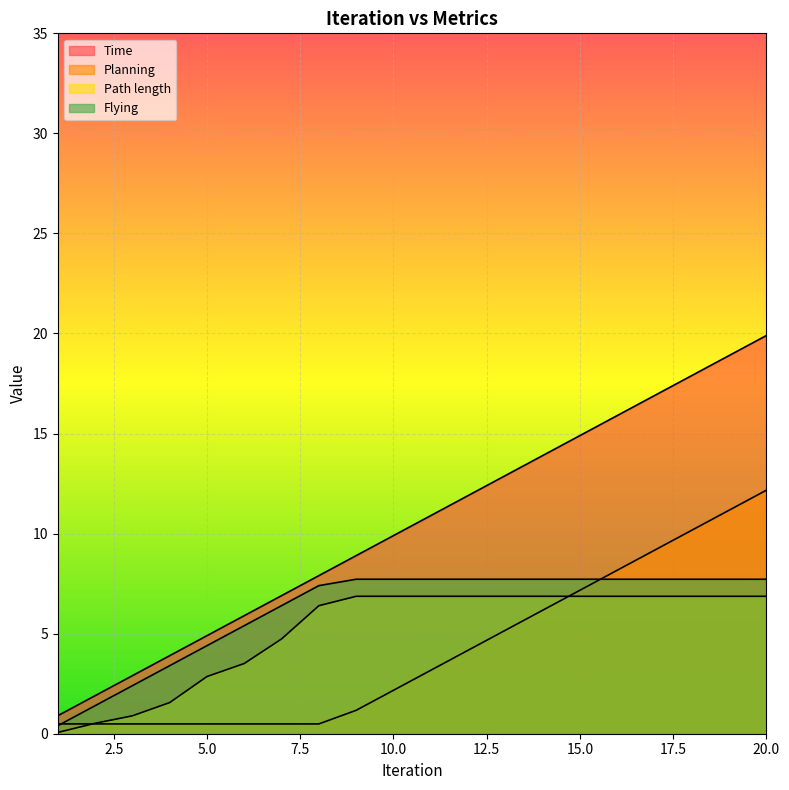

True or false: Flying and Path length cross at least once.

False